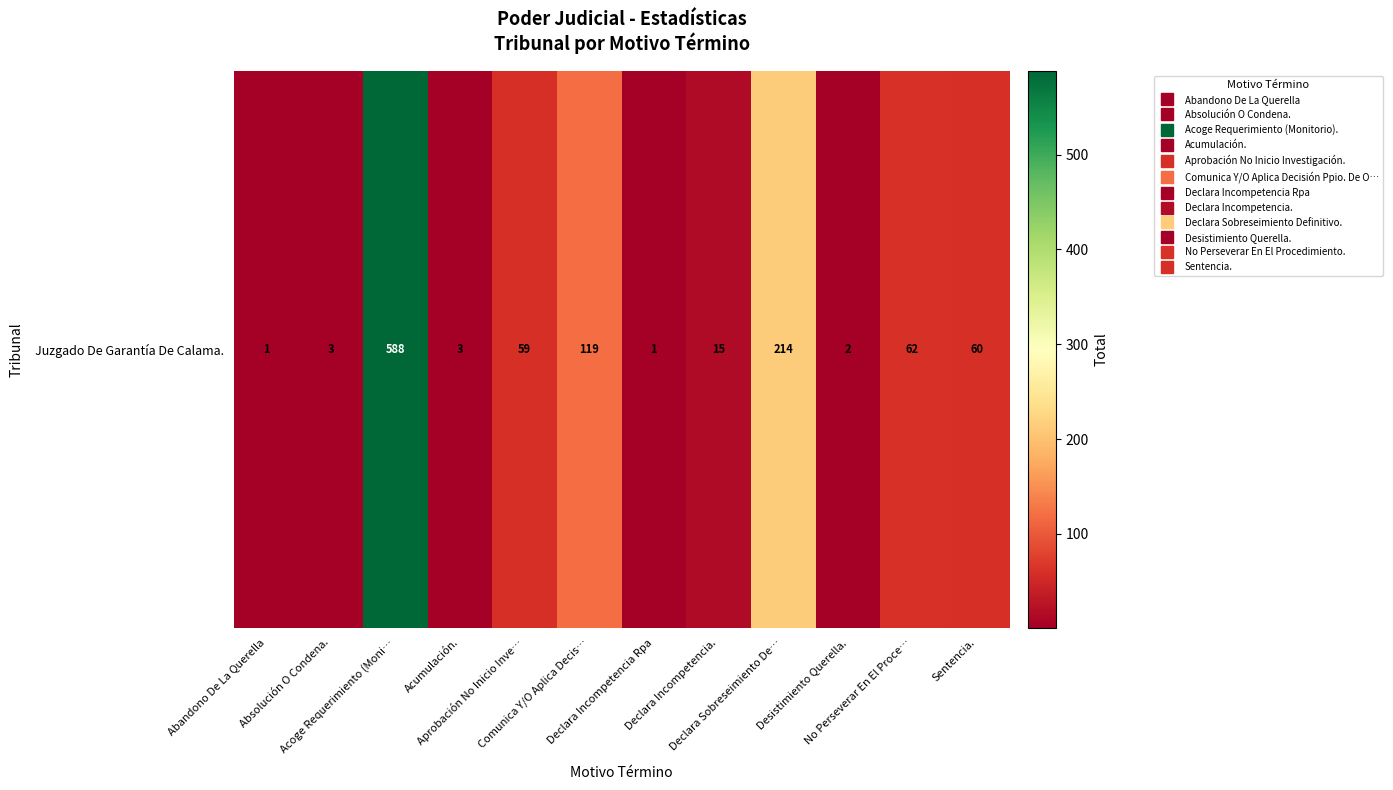

How many values are below 59?

6